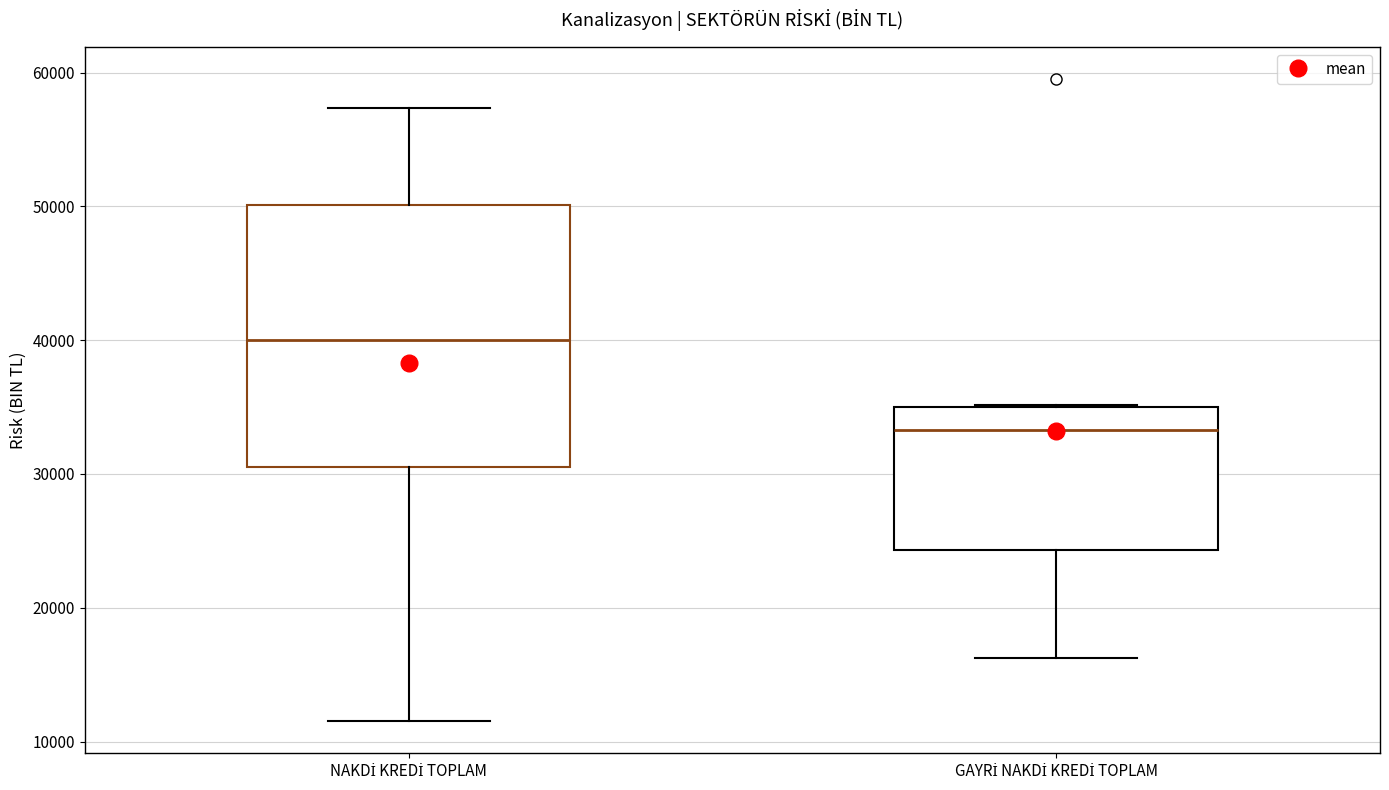

Reading left to right, read every box against the y-axis: the position of its median line, the range the box covers, and the ends of its whiskers. The values are not printed on the chart, so give them approximately, as read against the axis.

NAKDİ KREDİ TOPLAM: median 40000, box 31000 to 50000, whiskers 12000 to 57000
GAYRİ NAKDİ KREDİ TOPLAM: median 33000, box 24000 to 35000, whiskers 16000 to 35000